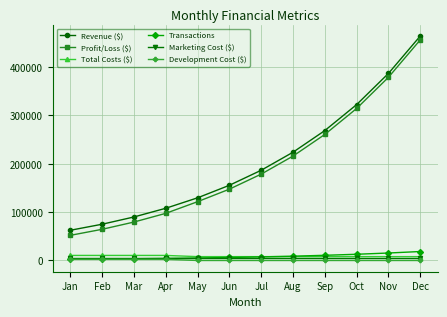

Which series has the largest total across all categories?

Revenue ($)